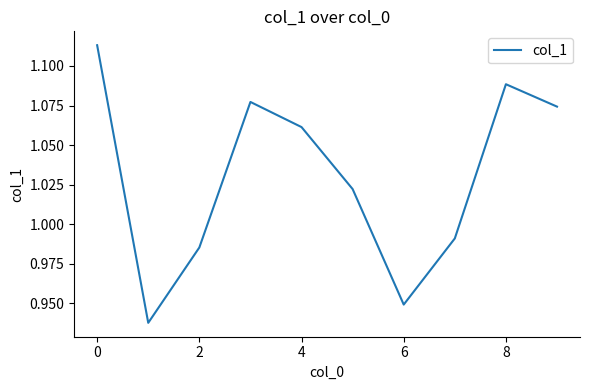

How many lines are shown in the chart?

1